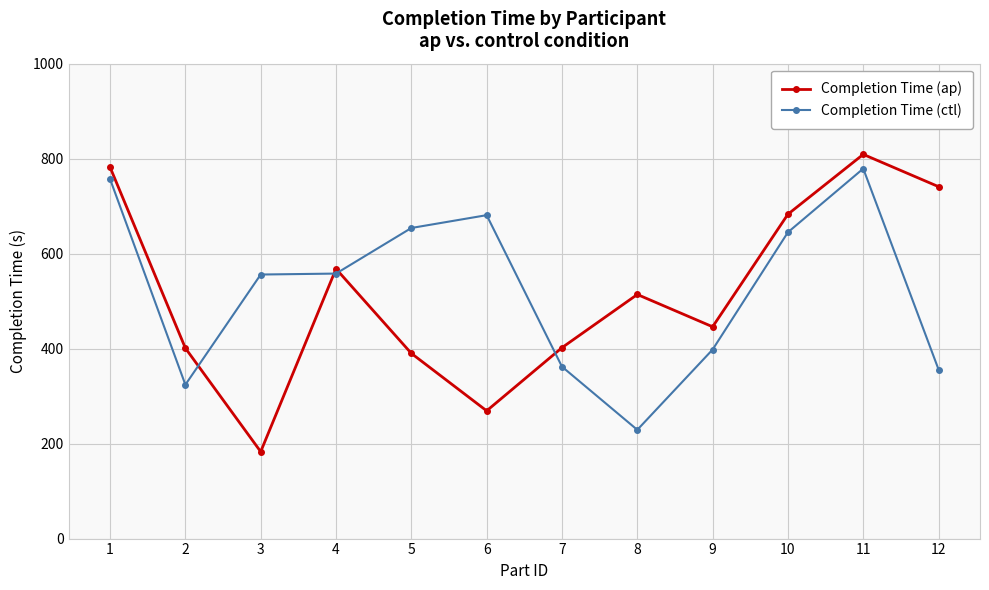

How many intersections are there between Completion Time (ap) and Completion Time (ctl)?

4